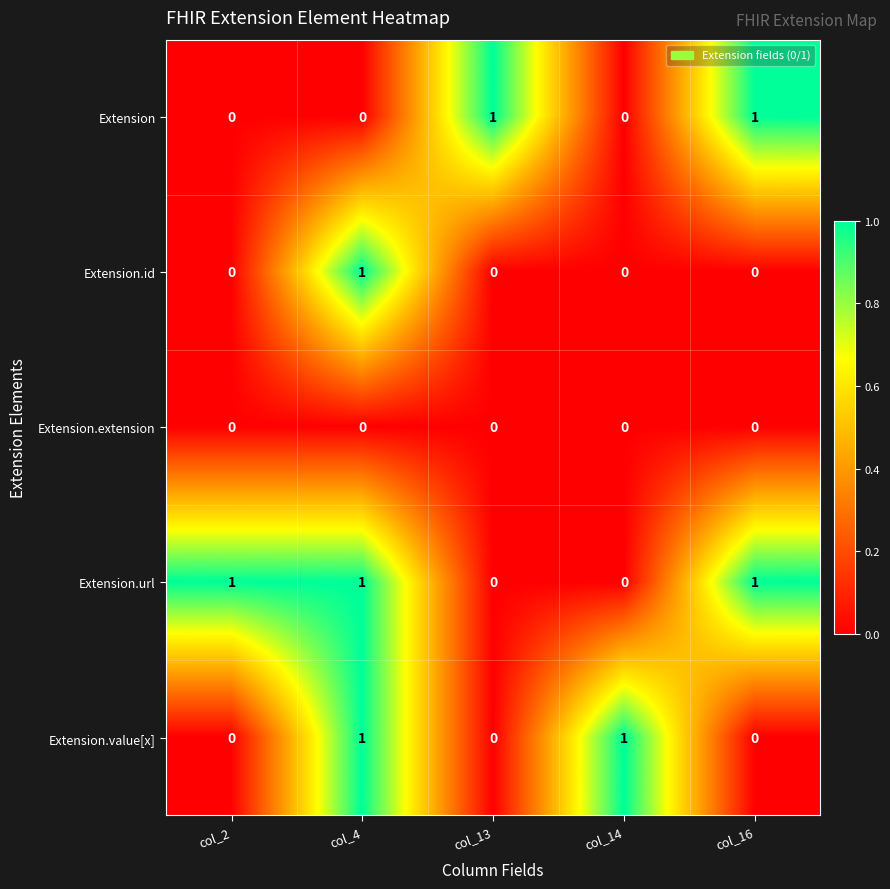

Reading right to left, transcribe all the data shown in this chart.

Extension: col_16=1	col_14=0	col_13=1	col_4=0	col_2=0
Extension.id: col_16=0	col_14=0	col_13=0	col_4=1	col_2=0
Extension.extension: col_16=0	col_14=0	col_13=0	col_4=0	col_2=0
Extension.url: col_16=1	col_14=0	col_13=0	col_4=1	col_2=1
Extension.value[x]: col_16=0	col_14=1	col_13=0	col_4=1	col_2=0